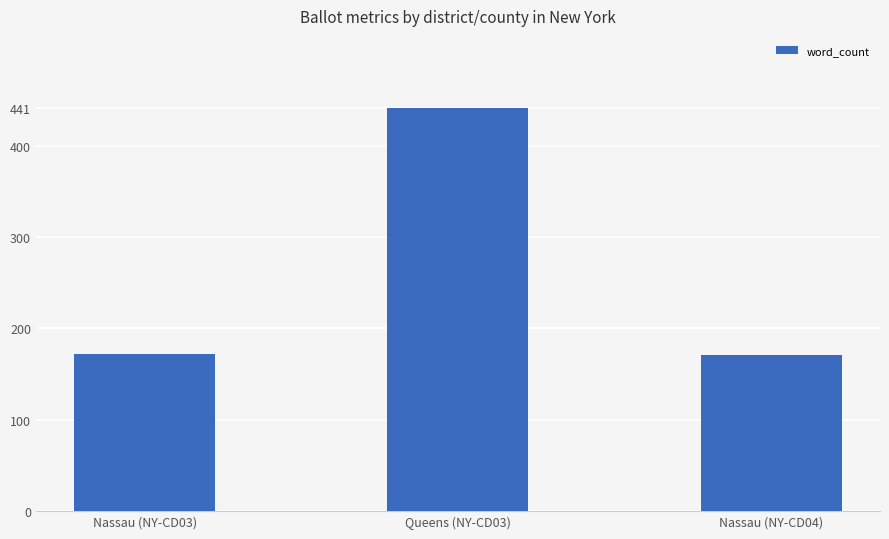

Where is the data nearest to the value 306?

Nassau (NY-CD03)